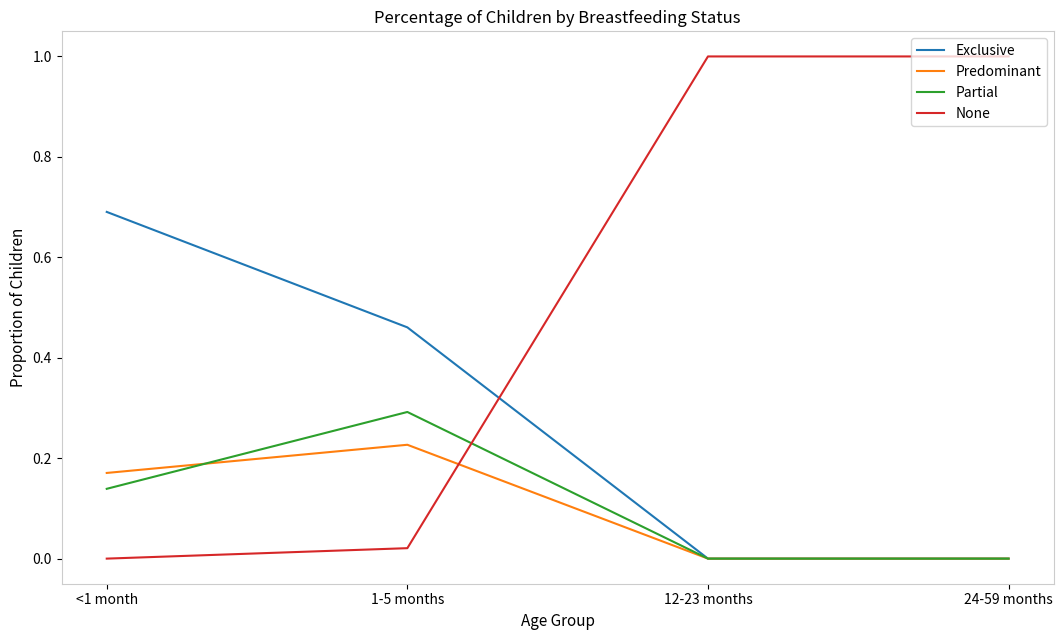

The value of Exclusive at <1 month is 0.5. True or false?

False